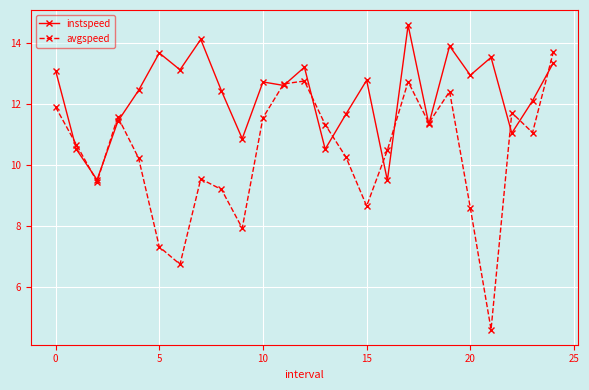

List the series in order of their peak value, lowest first.

avgspeed, instspeed